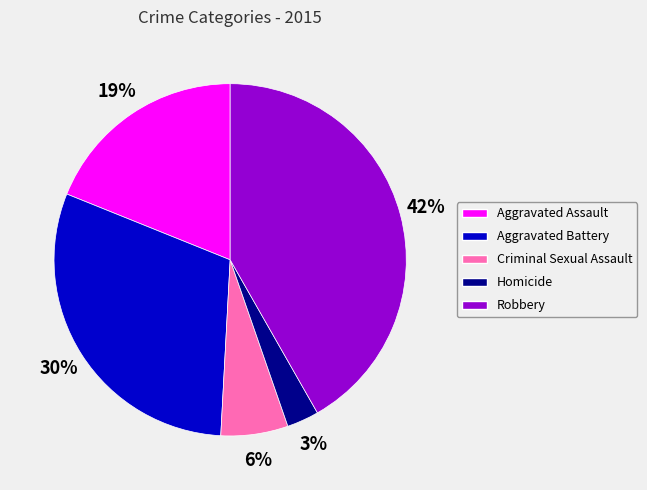

Does Robbery represent more than half of the total?

No